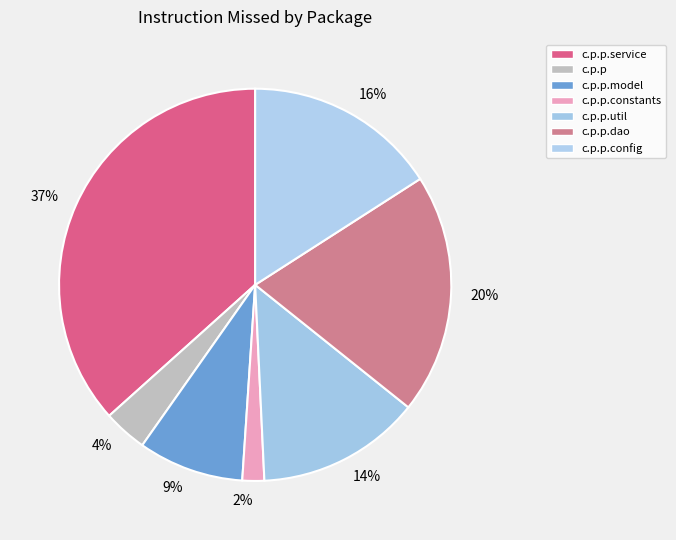

Combined, do 20% and 2% account for over 50%?

No